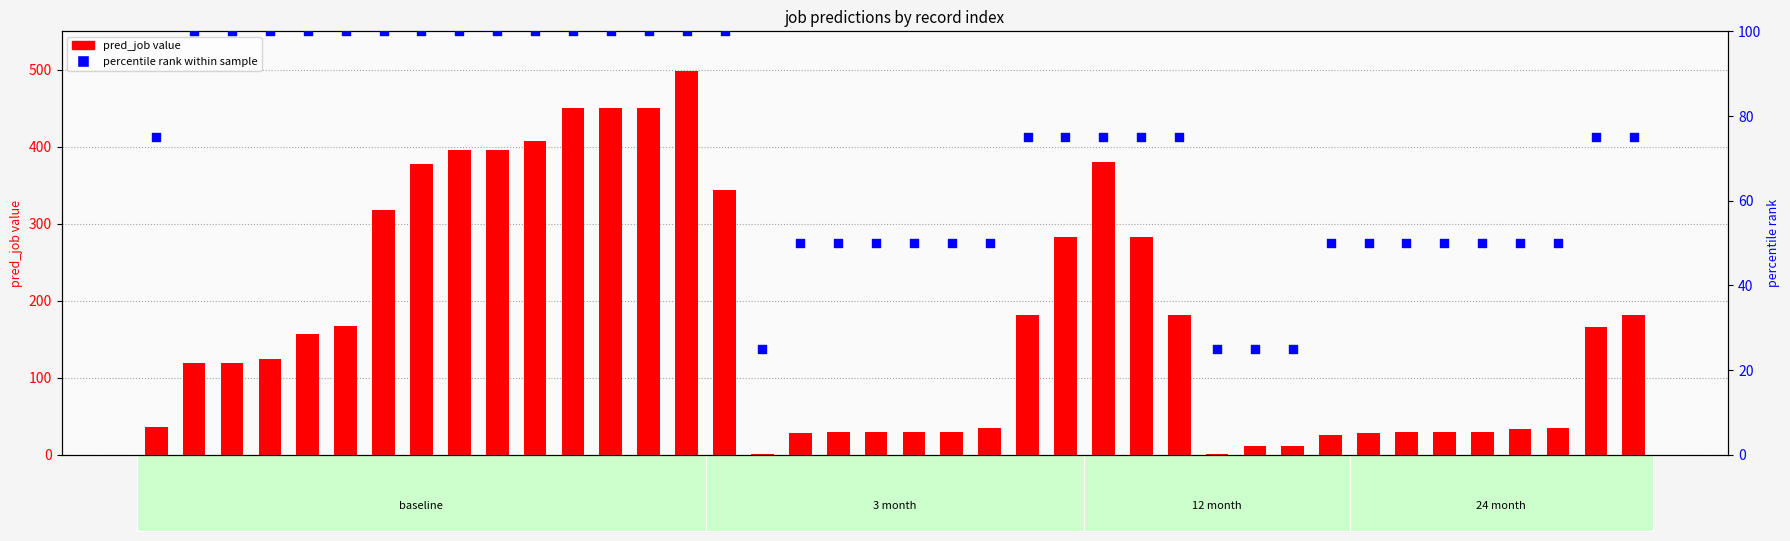

At which category is the sum across all series the highest?

14